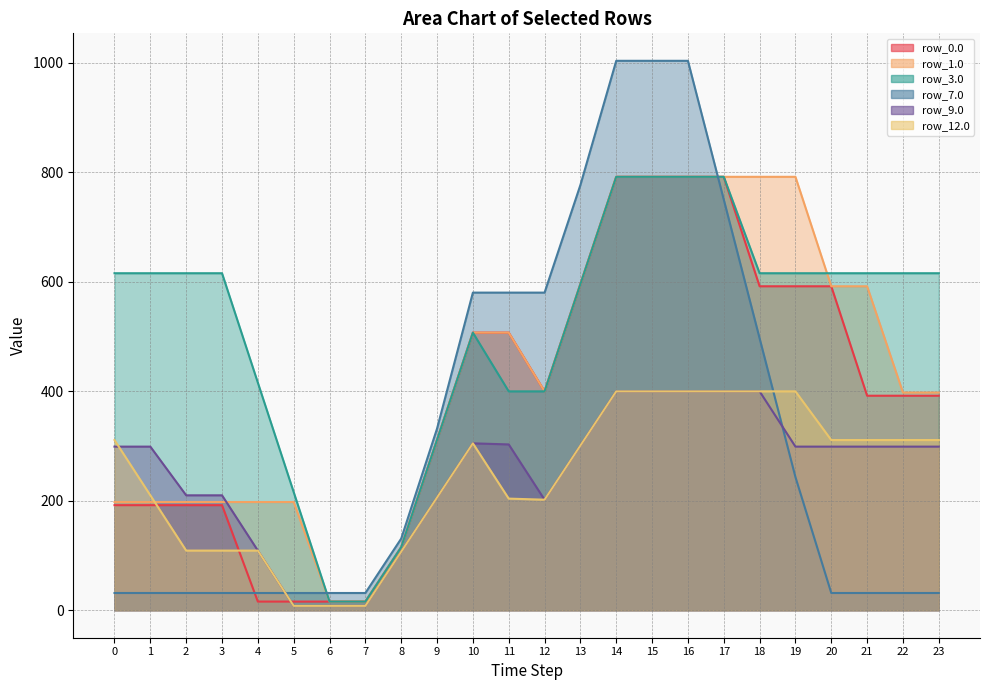

How many lines are shown in the chart?

6